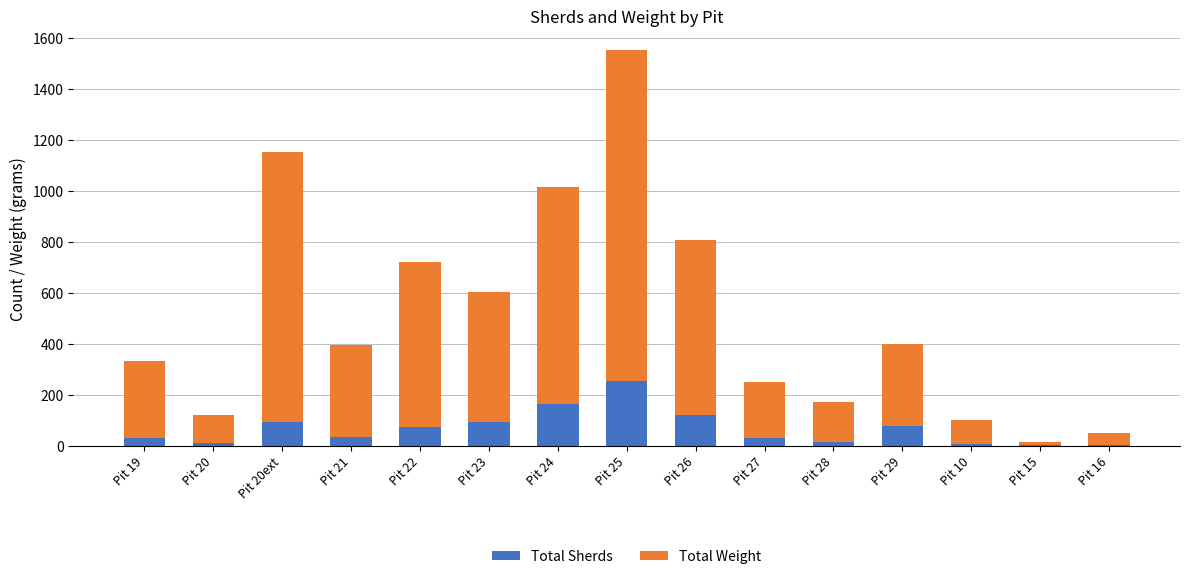

What is the maximum value for Total Sherds?

252.0